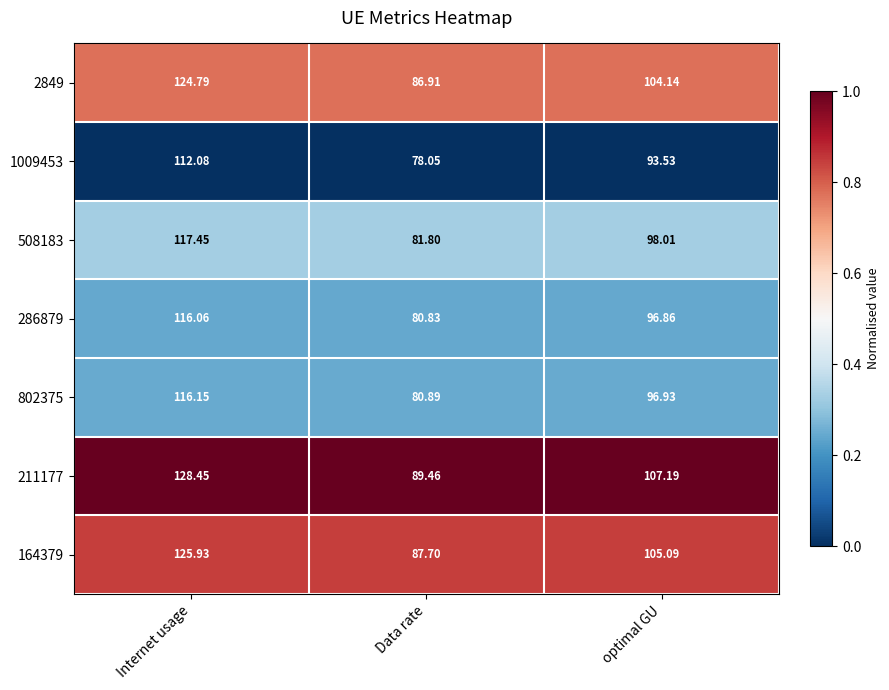

Is the value of 1009453 at Data rate greater than the value of 286879 at optimal GU?

No